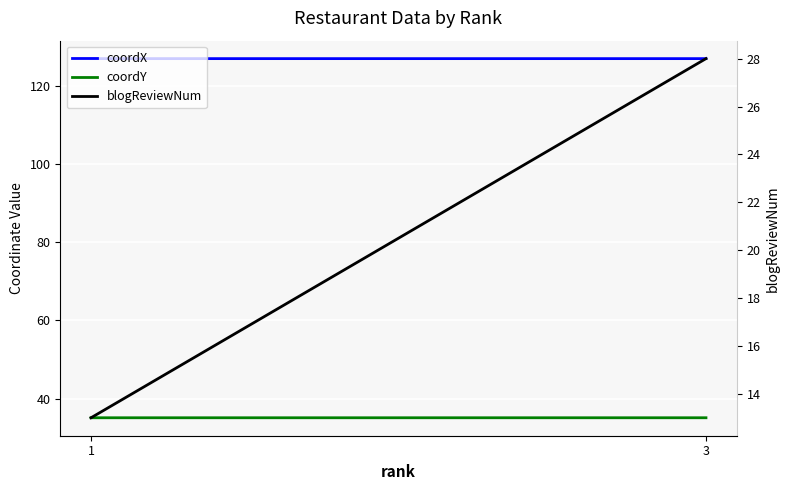

Is it true that coordX equals 126.9 at 1?

True